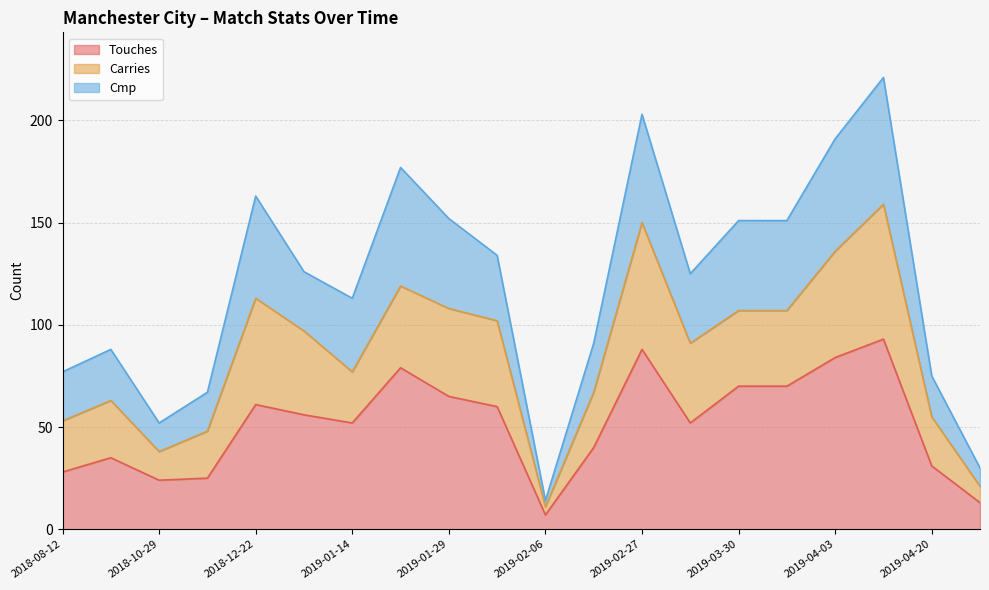

Rank the categories by Cmp value from lowest to highest.

2019-02-06, 2019-05-12, 2018-10-29, 2018-12-15, 2019-04-20, 2018-08-12, 2018-10-20, 2019-02-10, 2019-01-14, 2019-03-02, 2018-12-26, 2019-02-03, 2019-03-30, 2019-03-30, 2019-01-29, 2018-12-22, 2019-01-20, 2019-04-03, 2019-02-27, 2019-04-14